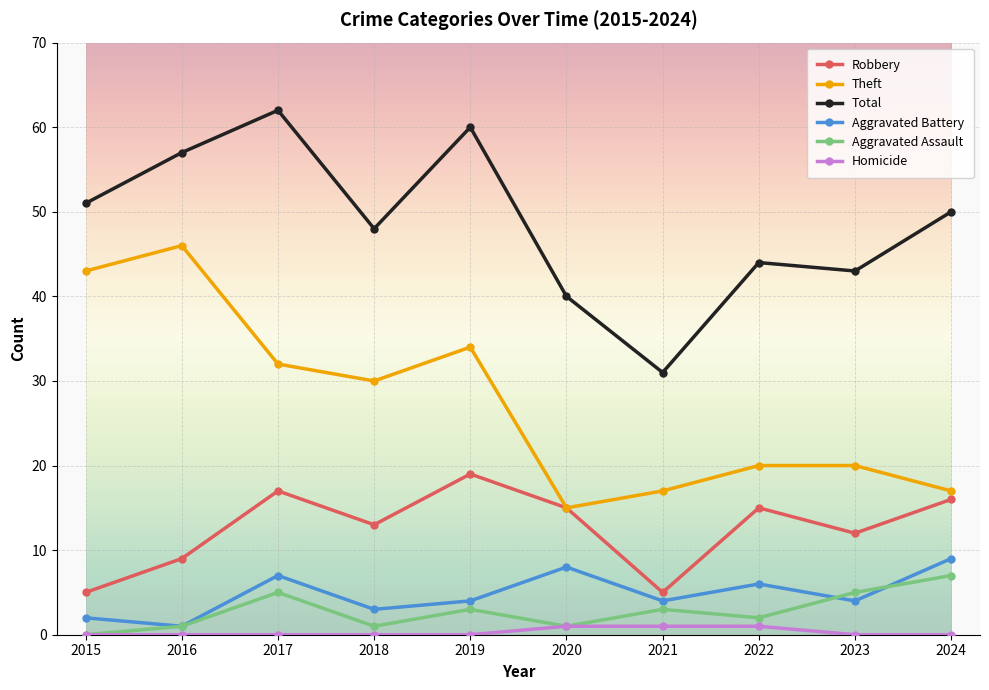

What is the value of the Aggravated Assault point at the 10th from the left?

7